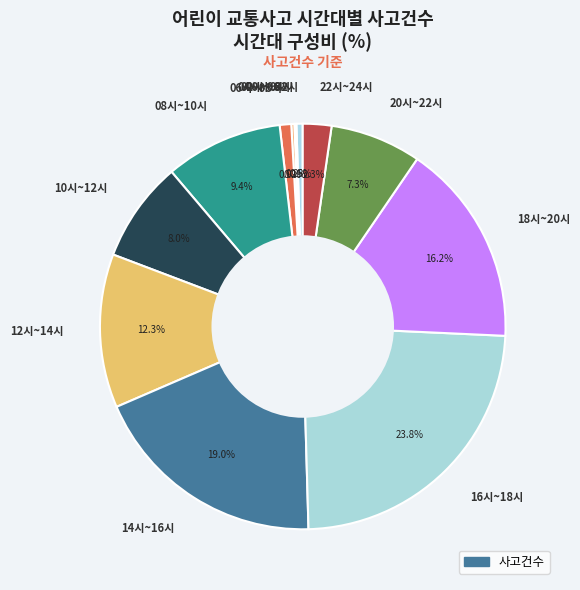

Which slice is the largest?

16시~18시